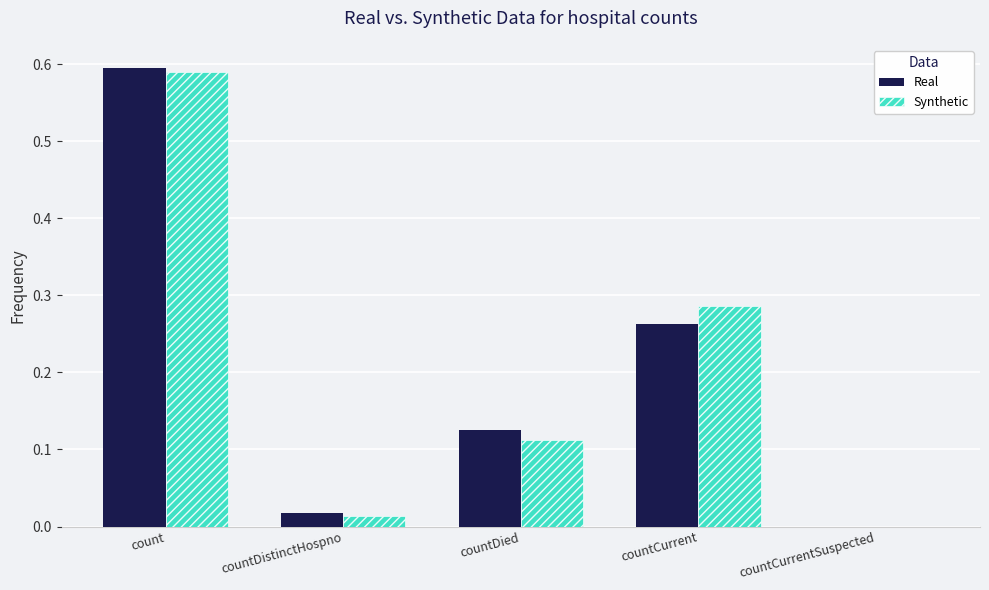

Which series changed the most between countDied and countCurrentSuspected?

Real